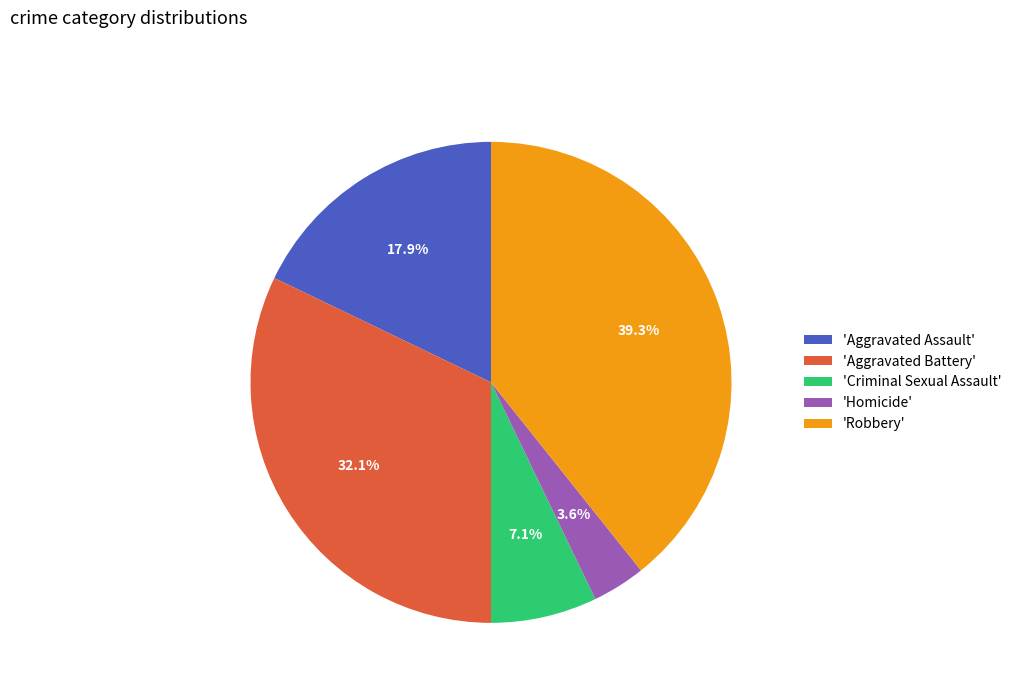

Rank the categories by value from lowest to highest.

'Homicide', 'Criminal Sexual Assault', 'Aggravated Assault', 'Aggravated Battery', 'Robbery'